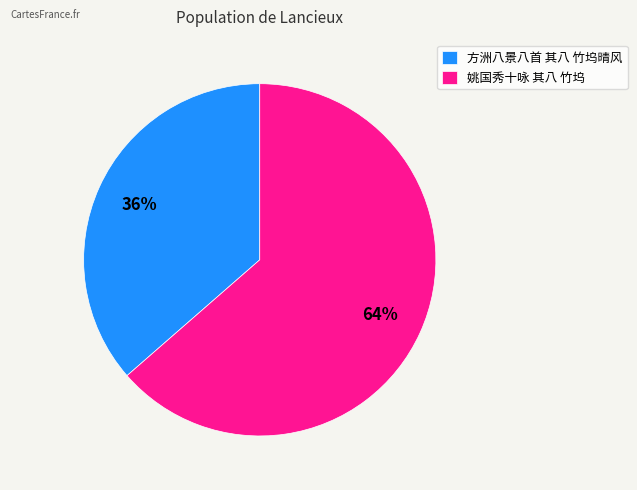

To the nearest percent, what portion does 方洲八景八首 其八 竹坞晴风 represent?

36%